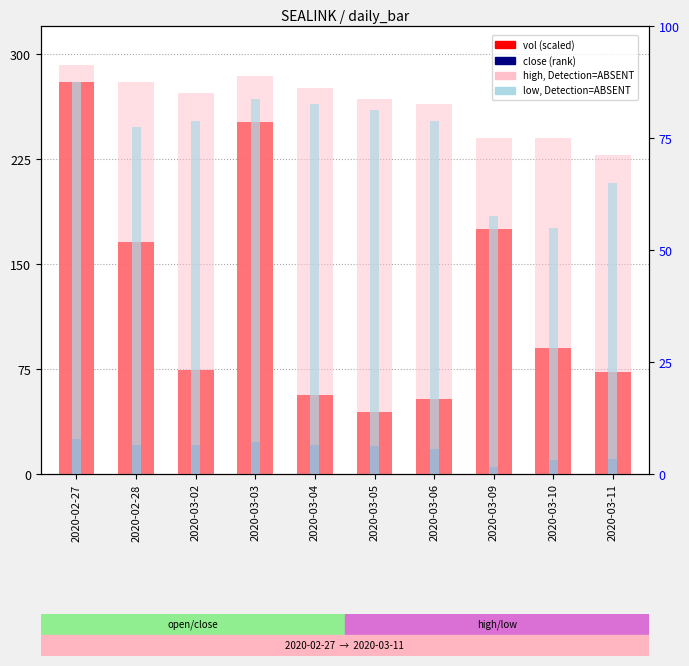

Rank the categories by high, Detection=ABSENT value from highest to lowest.

2020-02-27, 2020-03-03, 2020-02-28, 2020-03-04, 2020-03-02, 2020-03-05, 2020-03-06, 2020-03-09, 2020-03-10, 2020-03-11